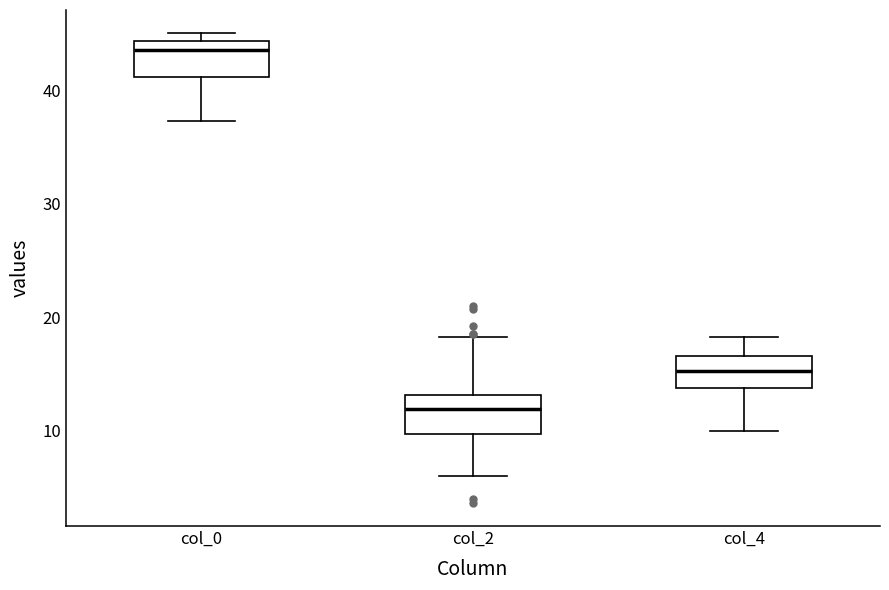

Reading left to right, transcribe this box plot: for each box, give where its median line is, the range the box spans, and where its two whiskers end, as read against the y-axis. The values are not printed on the chart, so give them approximately, as read against the axis.

col_0: median 44 (just below the box's upper edge), box 41 to 44, whiskers 37 to 45
col_2: median 12, box 10 to 13, whiskers 6 to 18
col_4: median 15, box 14 to 17, whiskers 10 to 18